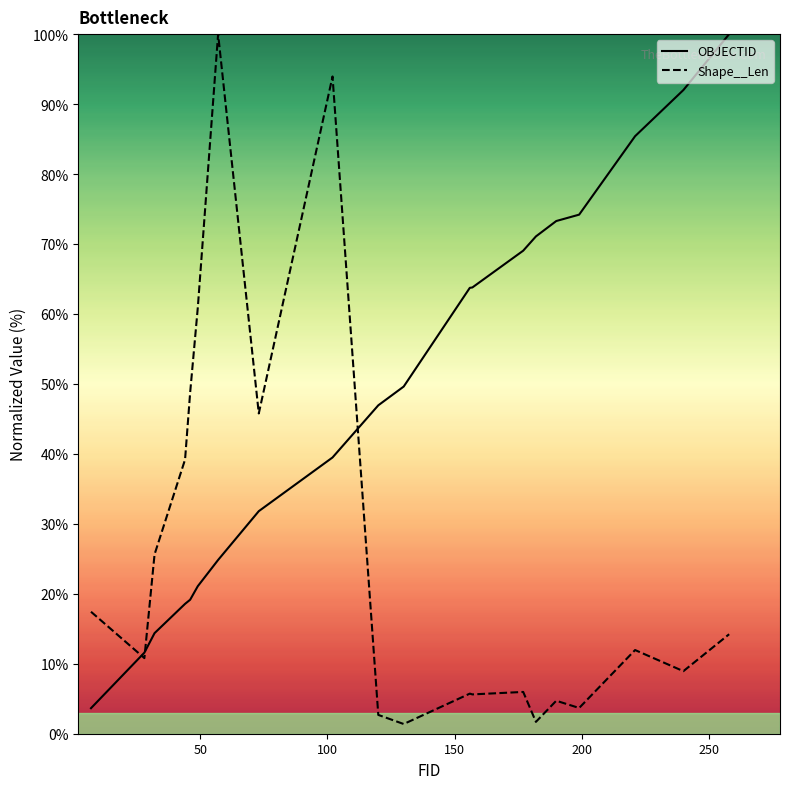

Which series ends up on top after the final intersection of Shape__Len and OBJECTID?

OBJECTID